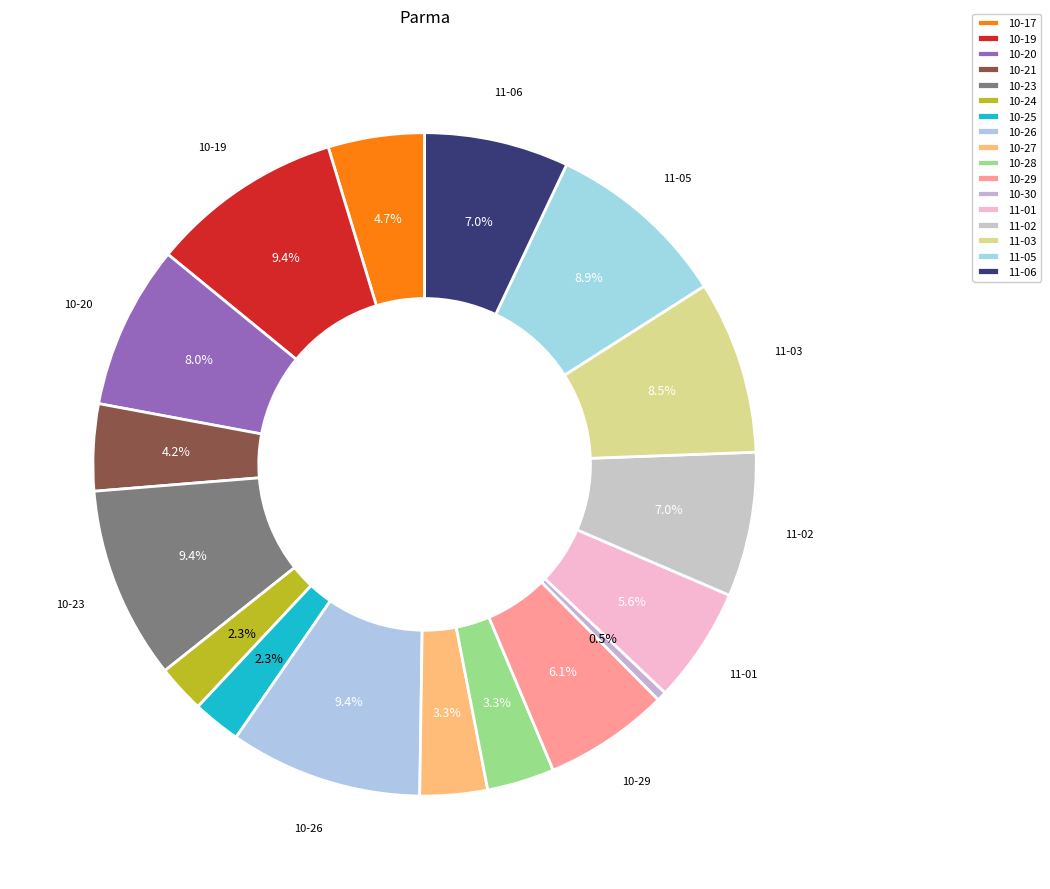

Count the number of slices in the pie.

17